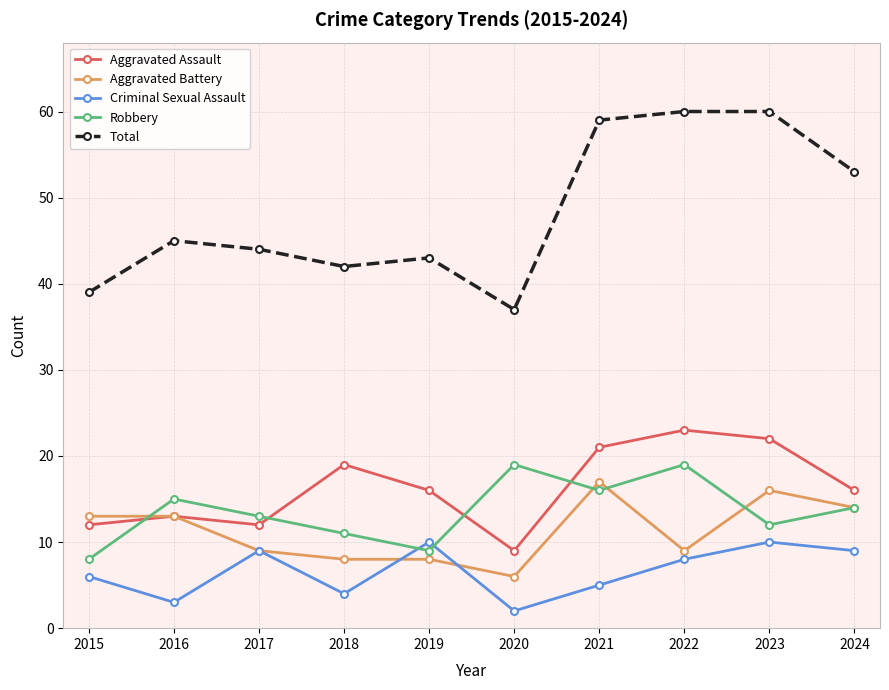

True or false: Total and Aggravated Assault intersect in this chart.

False